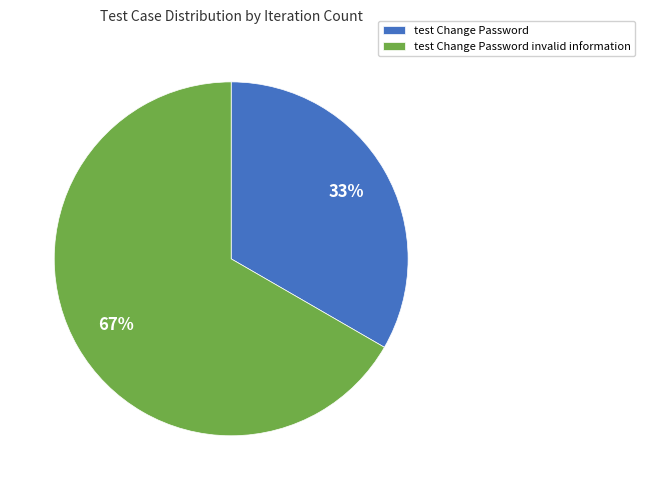

Combined, do test Change Password invalid information and test Change Password account for over 50%?

Yes